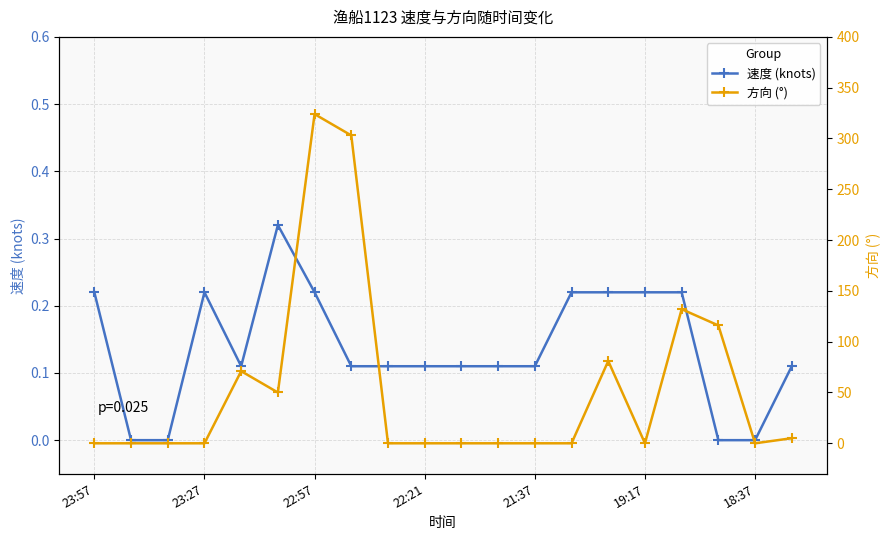

Count the number of data series in this chart.

2